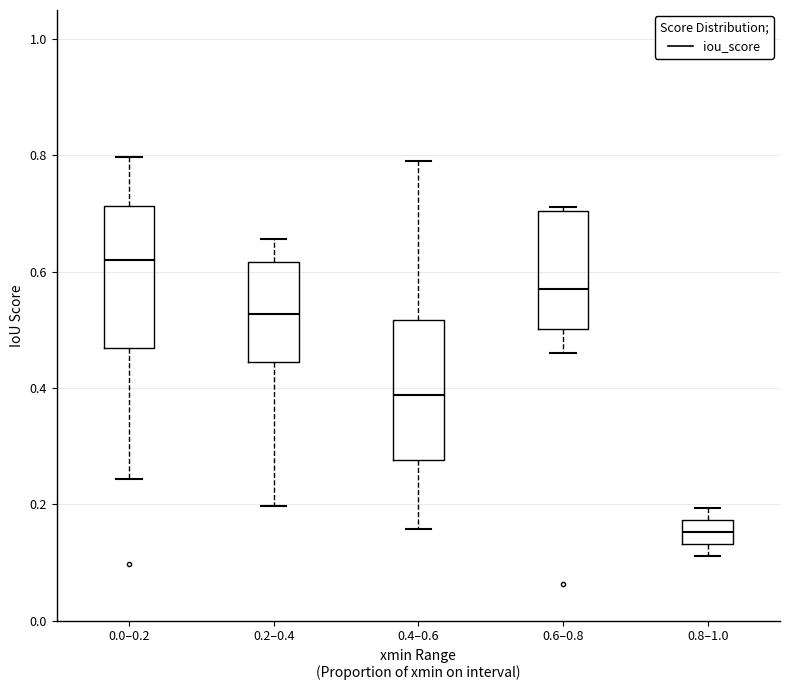

Which box's median line is the highest?

0.0–0.2